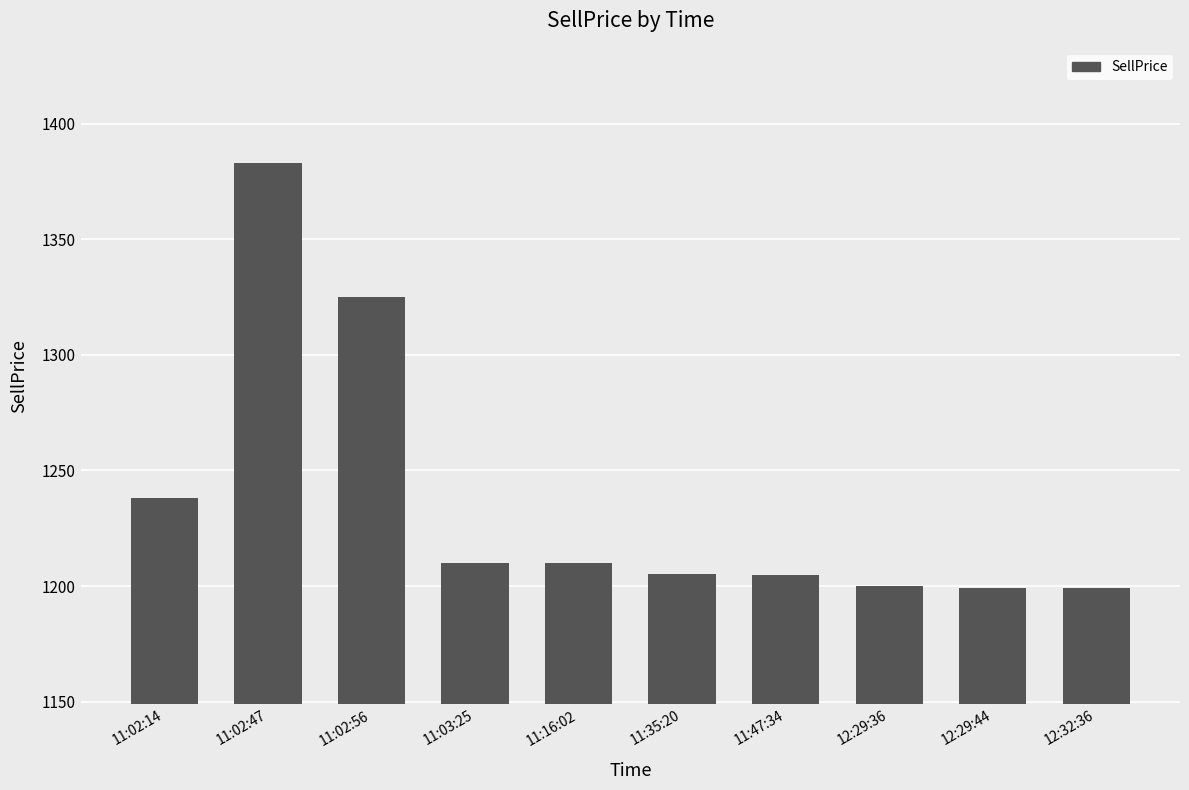

Count the number of values greater than 1209.

5